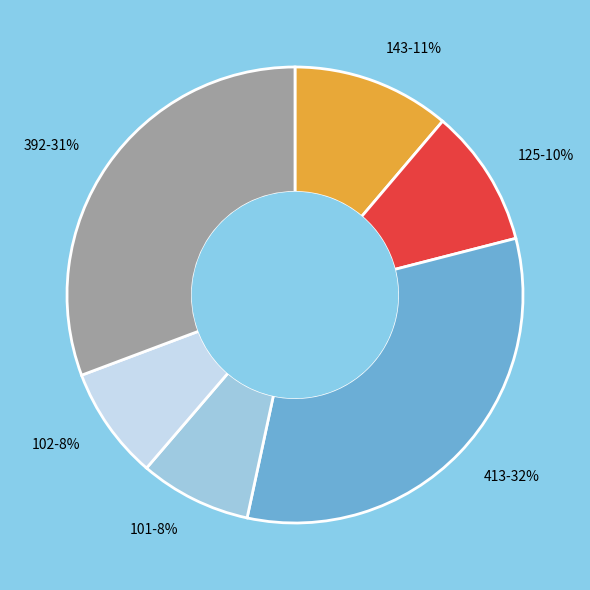

Do 125 and 413 together represent more than half of the pie?

No